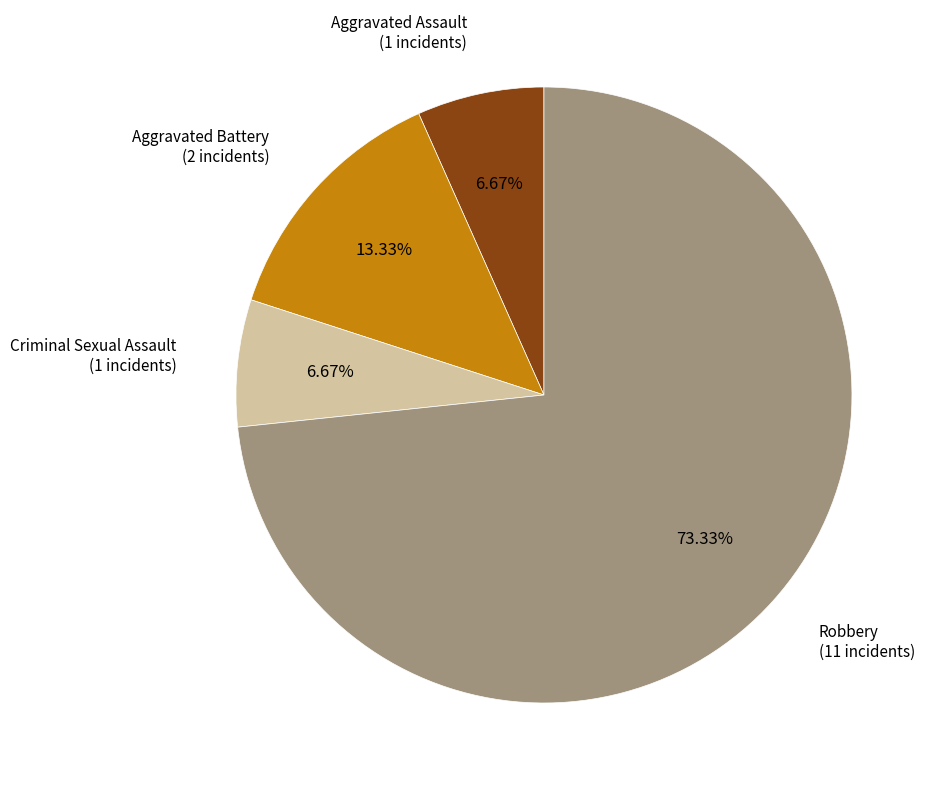

Does any single category account for the majority?

Yes